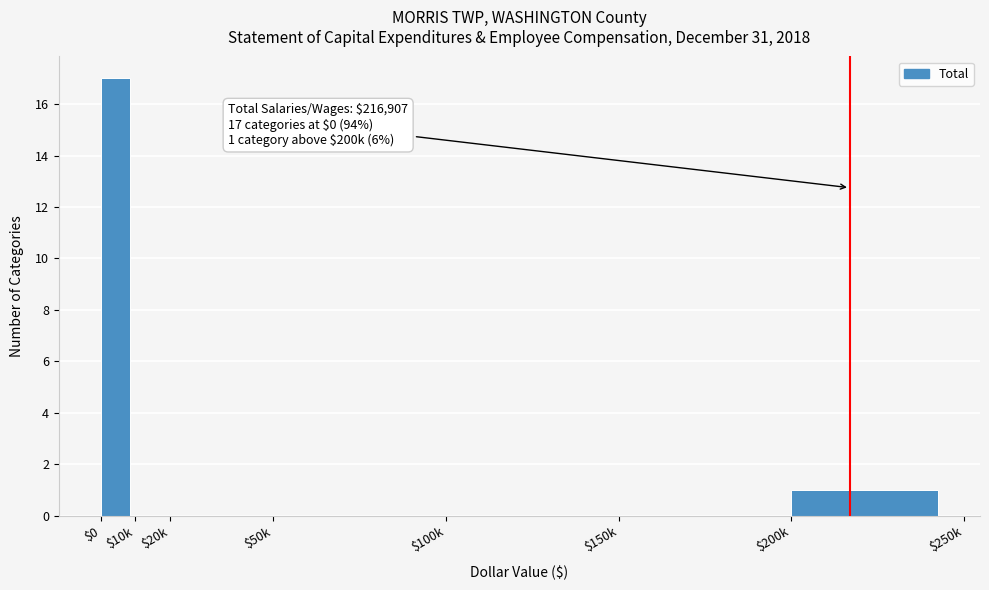

True or false: the data shows 1 at $200k.

True